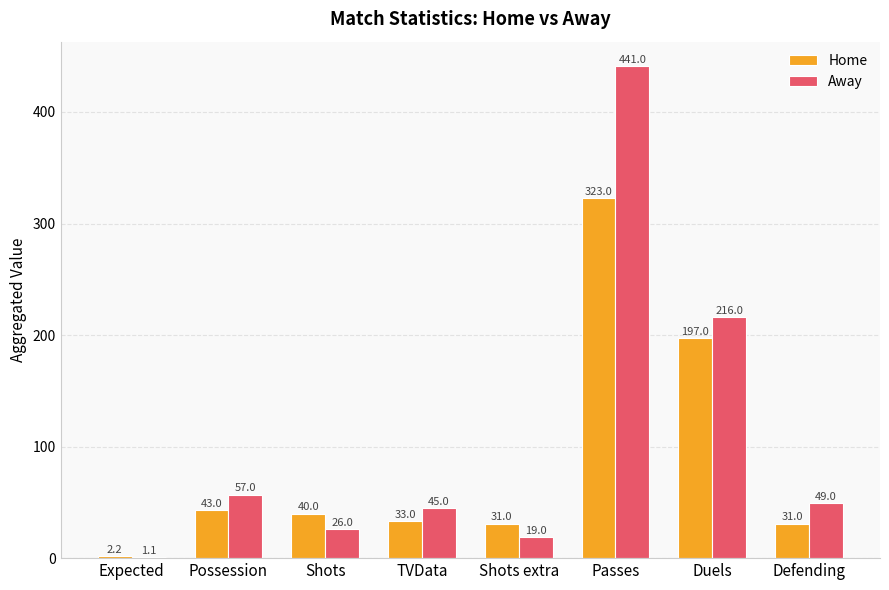

At which label does Home first exceed 40?

Possession